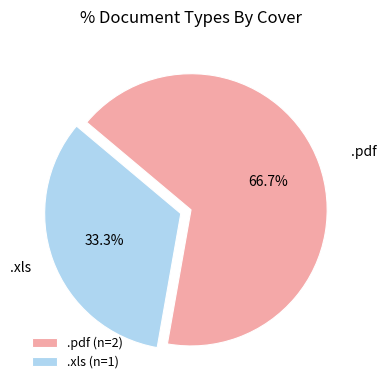

What percentage is the .pdf slice, to the nearest percent?

67%